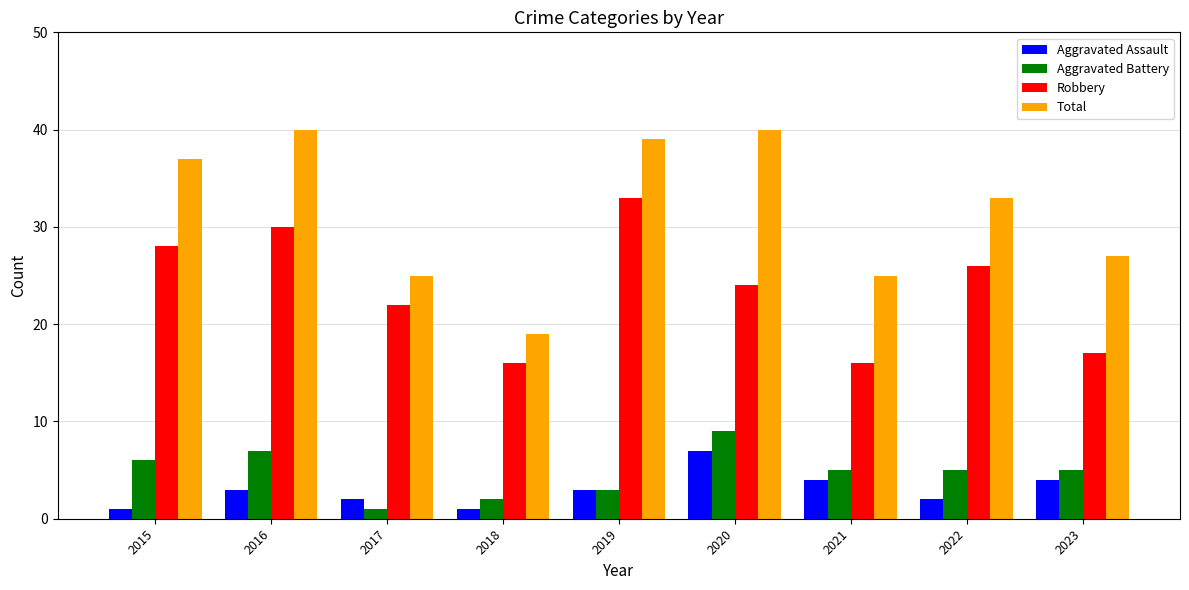

At which label does Total reach its minimum?

2018